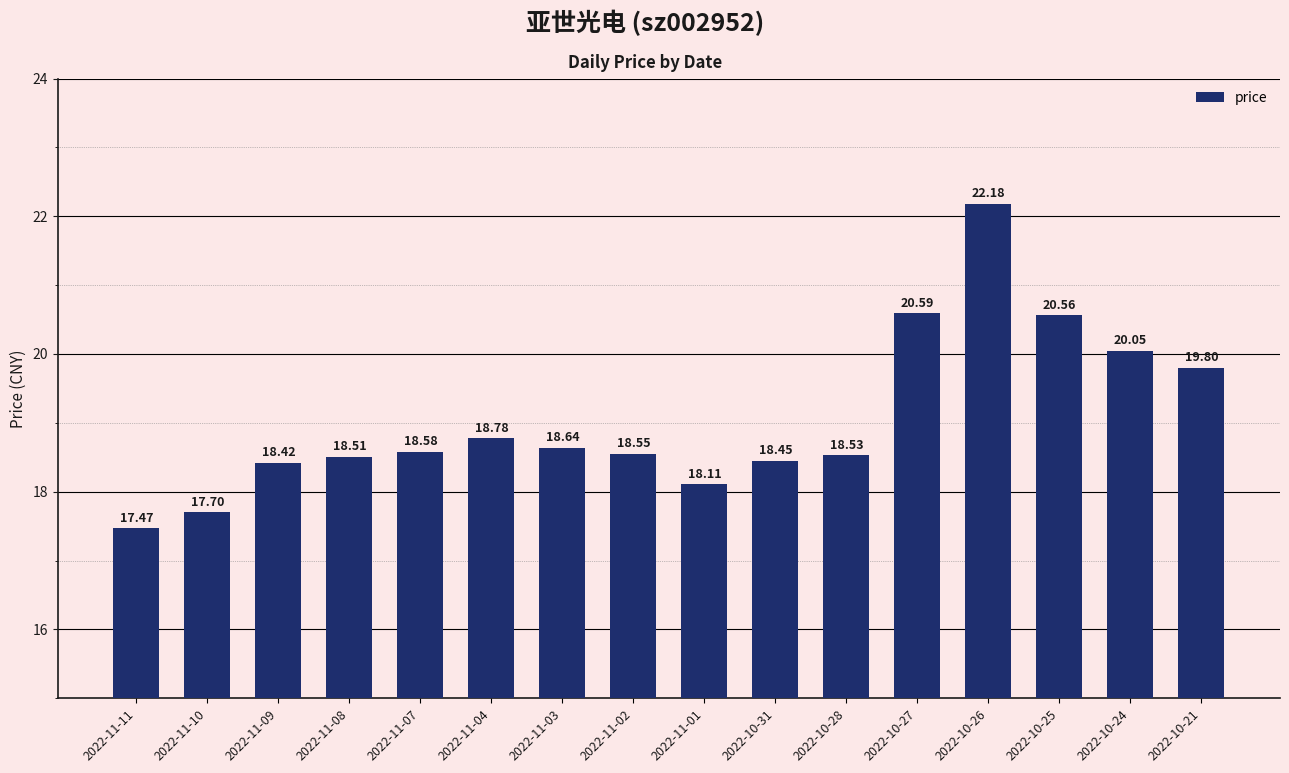

What is the change in value from 2022-11-03 to 2022-11-02?

-0.1